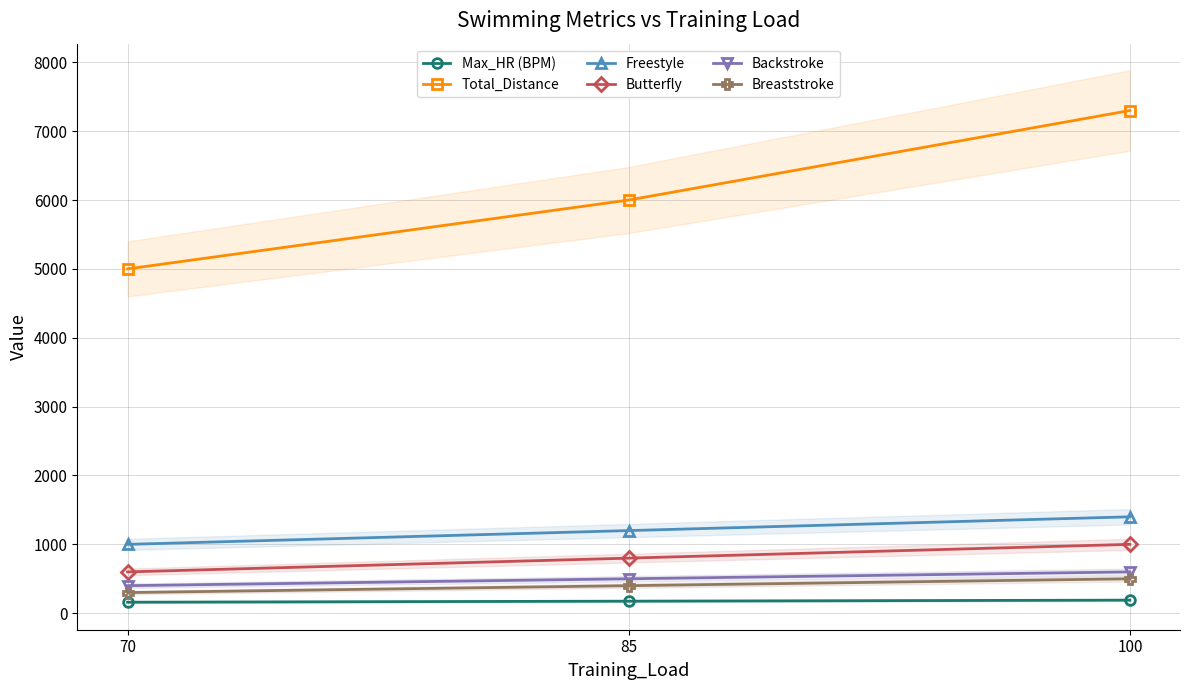

Is it true that Total_Distance equals 3627 at 100?

False